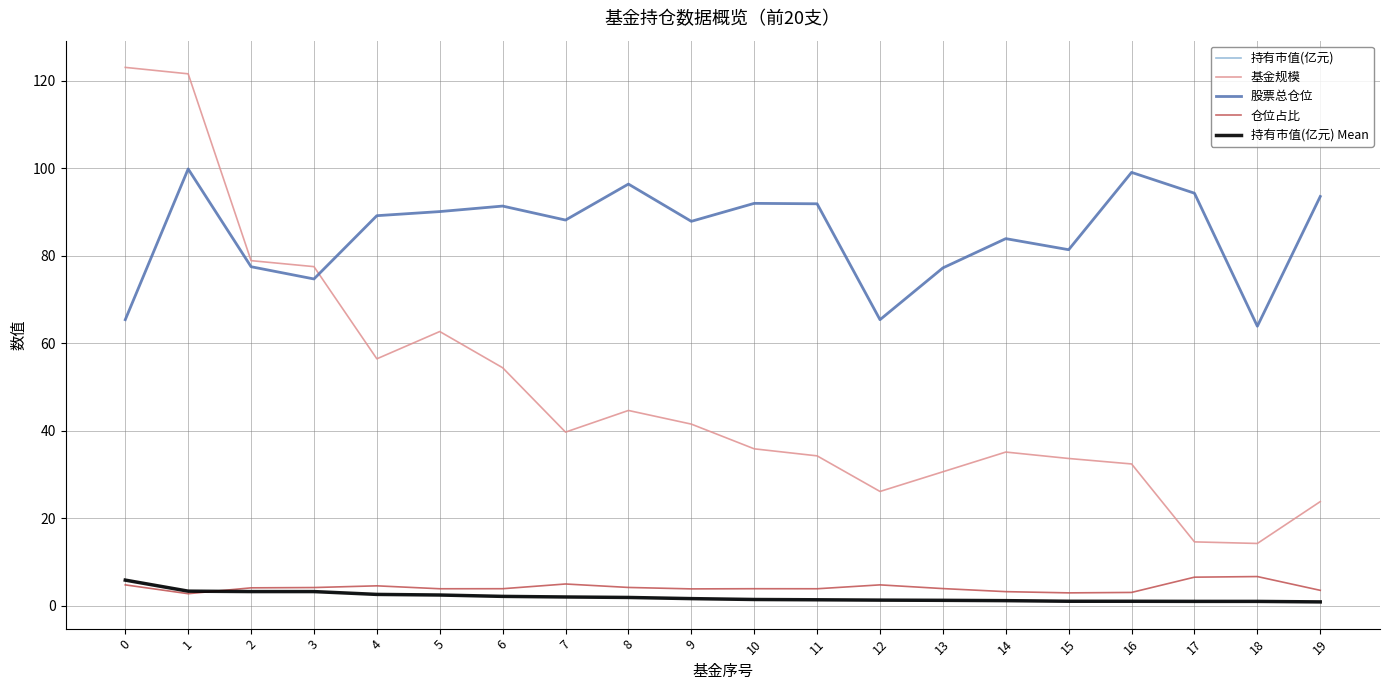

Does the chart have visible grid lines?

Yes